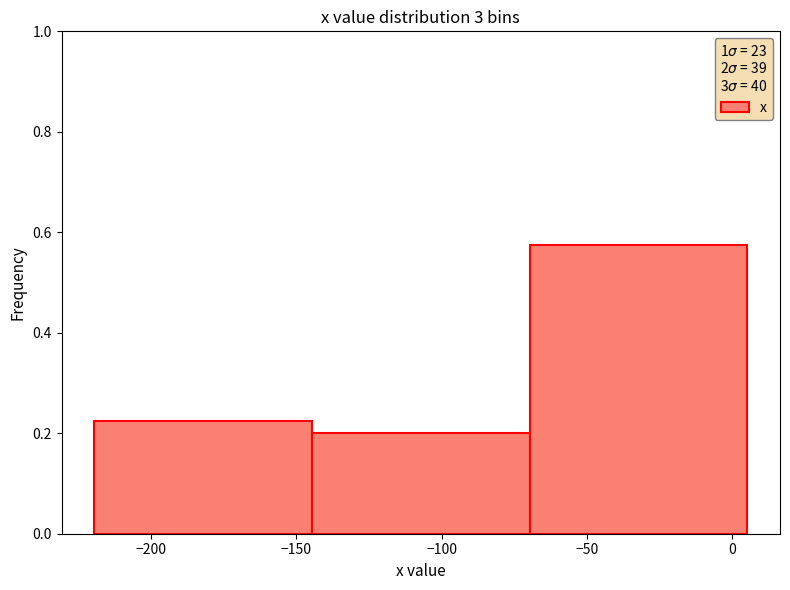

How tall is the bar that spans -145 to -70 on the x-axis? Neither the bar edges nor the heights are printed on the chart, so give them approximately, as read against the axes.

0.20